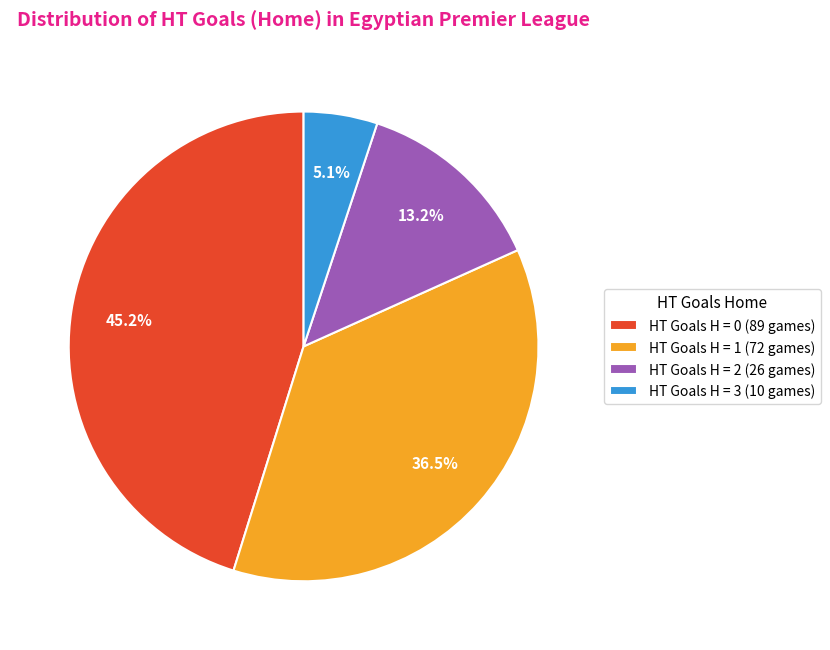

Which has a higher value, HT Goals H = 2 (26 games) or HT Goals H = 1 (72 games)?

HT Goals H = 1 (72 games)